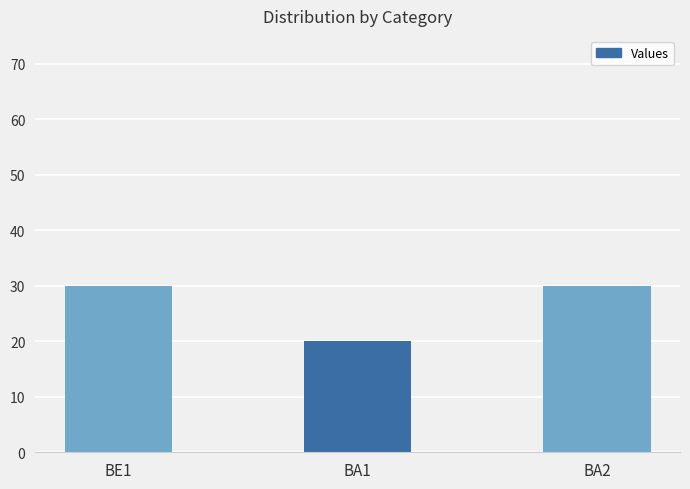

At which category does the chart reach its minimum across all series?

BA1